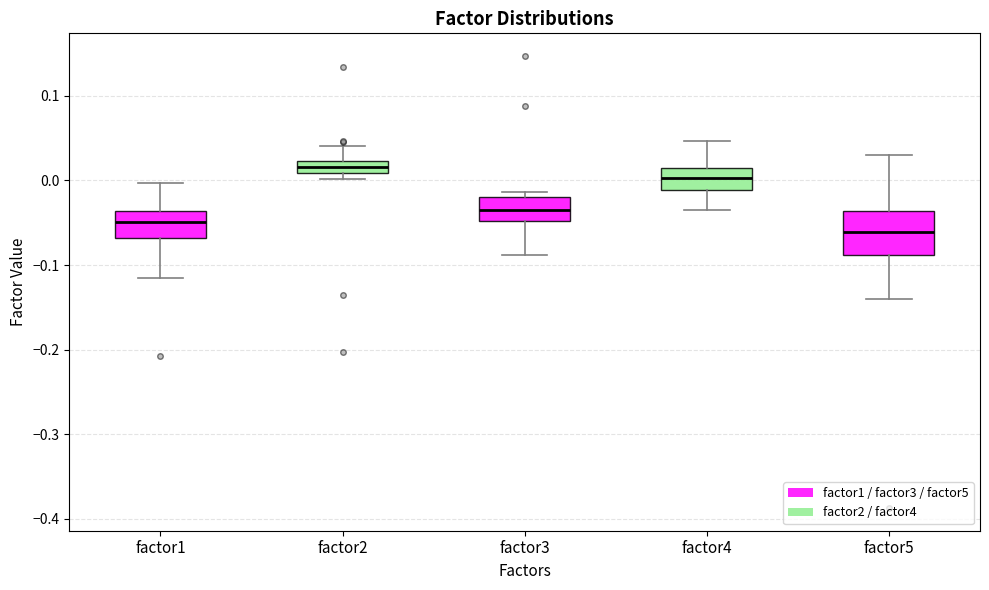

Where does the lower whisker of the box for factor1 end on the y-axis? The values are not printed on the chart, so give them approximately, as read against the axis.

-0.12